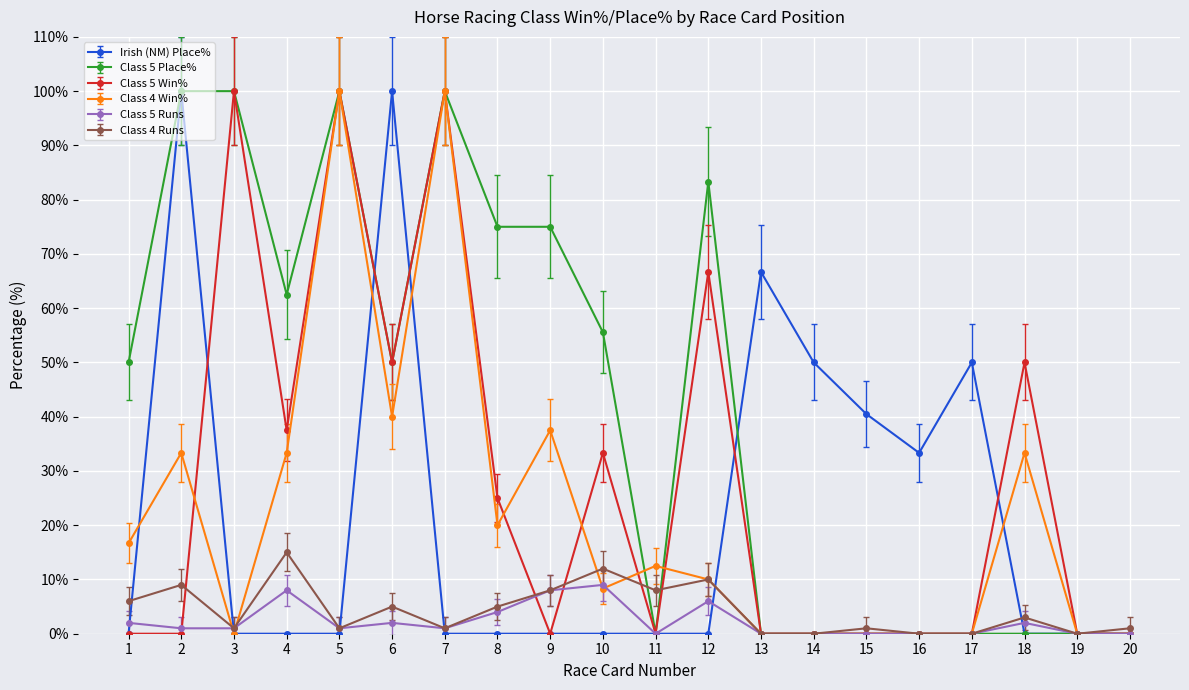

Reading left to right, extract all data points from this chart.

Irish (NM) Place%: 0.0	100.0	0.0	0.0	0.0	100.0	0.0	0.0	0.0	0.0	0.0	0.0	66.7	50.0	40.5	33.3	50.0	0.0	0.0	0.0
Class 5 Place%: 50.0	100.0	100.0	62.5	100.0	50.0	100.0	75.0	75.0	55.6	0.0	83.3	0.0	0.0	0.0	0.0	0.0	0.0	0.0	0.0
Class 5 Win%: 0.0	0.0	100.0	37.5	100.0	50.0	100.0	25.0	0.0	33.3	0.0	66.7	0.0	0.0	0.0	0.0	0.0	50.0	0.0	0.0
Class 4 Win%: 16.7	33.3	0.0	33.3	100.0	40.0	100.0	20.0	37.5	8.3	12.5	10.0	0.0	0.0	0.0	0.0	0.0	33.3	0.0	0.0
Class 5 Runs: 2.0	1.0	1.0	8.0	1.0	2.0	1.0	4.0	8.0	9.0	0.0	6.0	0.0	0.0	0.0	0.0	0.0	2.0	0.0	0.0
Class 4 Runs: 6.0	9.0	1.0	15.0	1.0	5.0	1.0	5.0	8.0	12.0	8.0	10.0	0.0	0.0	1.0	0.0	0.0	3.0	0.0	1.0